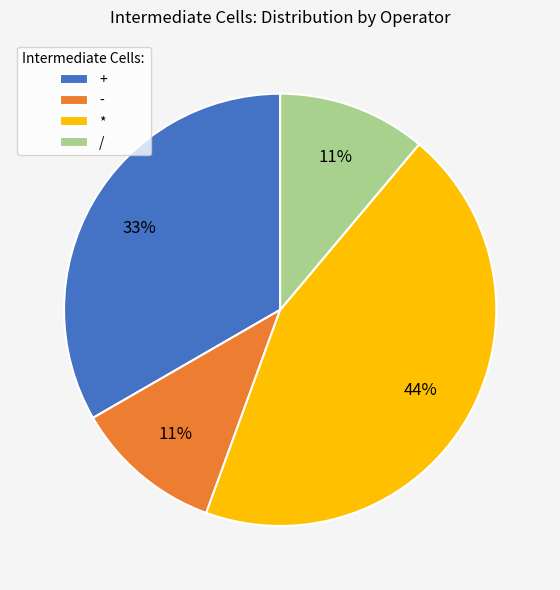

To the nearest percent, what portion does - represent?

11%